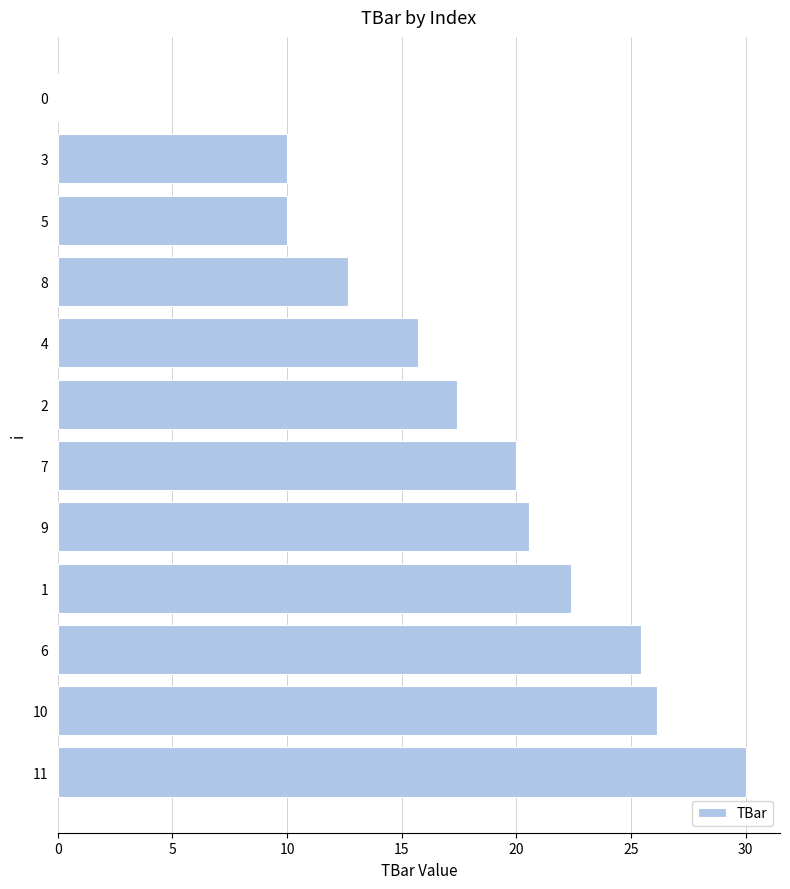

What is the ratio of the value at 5 to the value at 10?

0.4